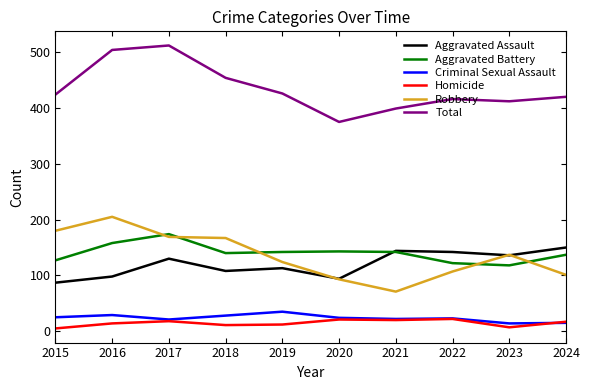

What is the difference between the highest and lowest values at 2022?

394